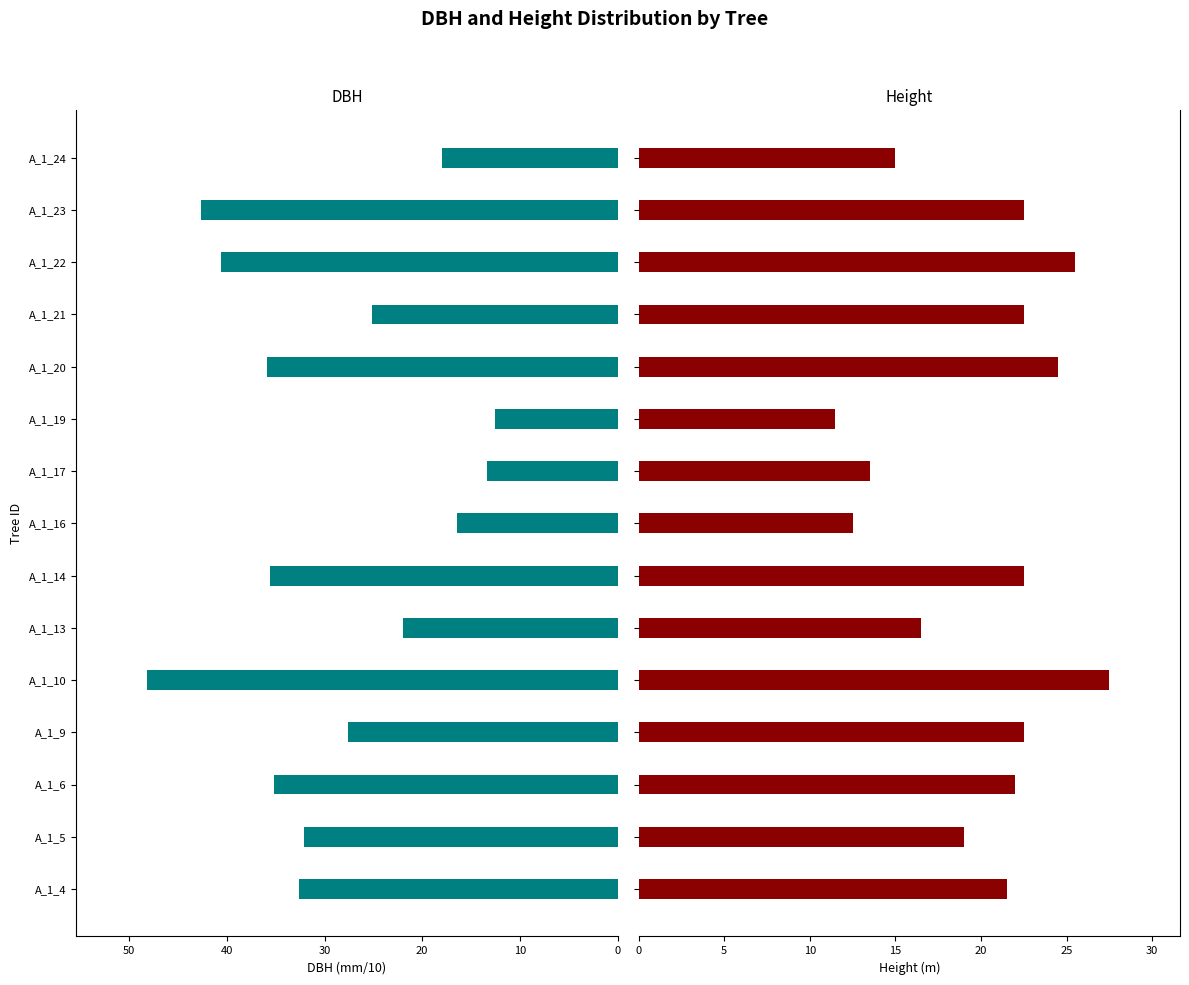

Which series changed the most between A_1_19 and A_1_23?

dbh